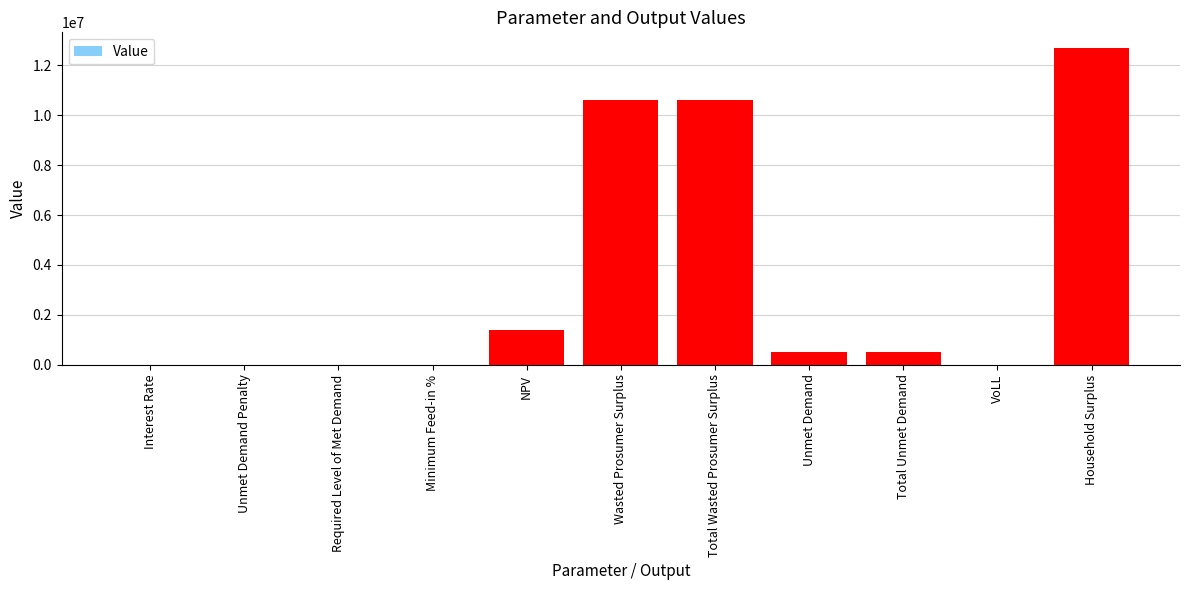

What is the sum of all values?

36363036.4